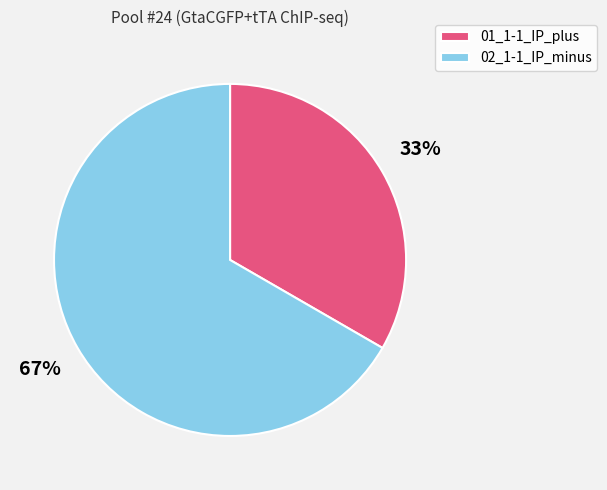

How many segments does this pie chart have?

2